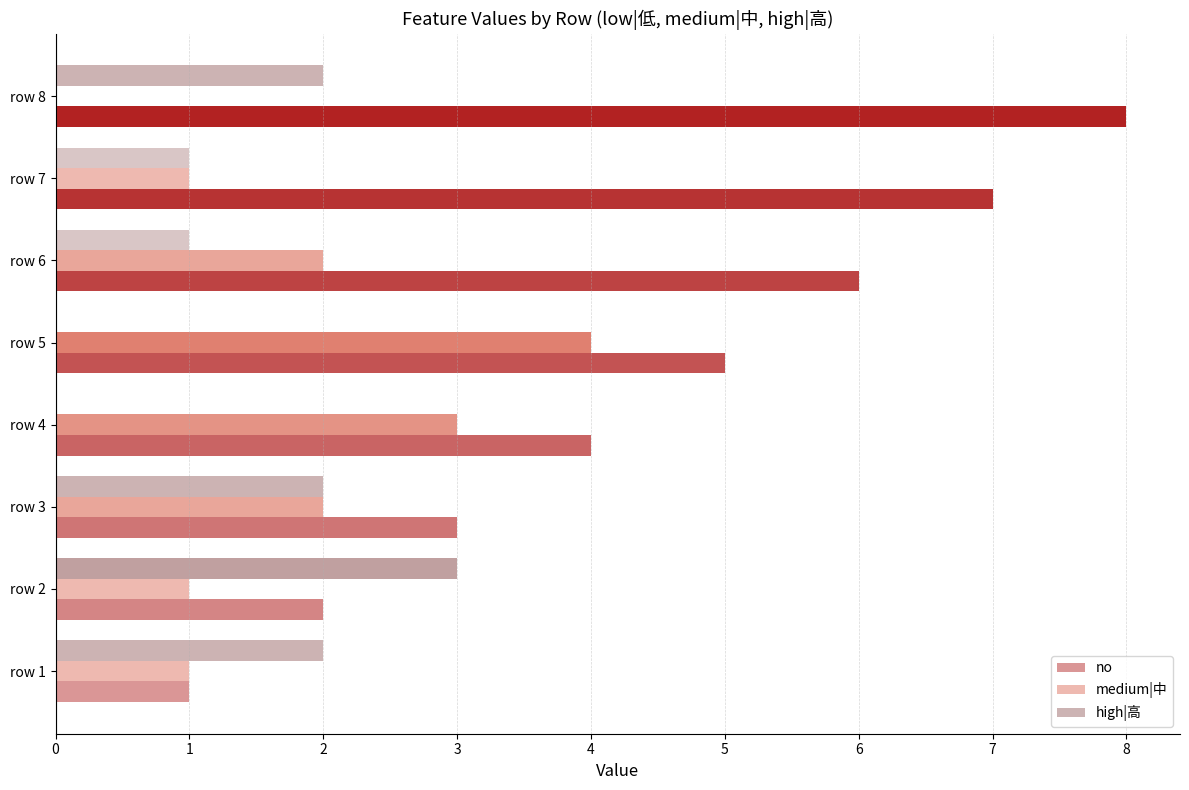

Which series has the largest total across all categories?

no